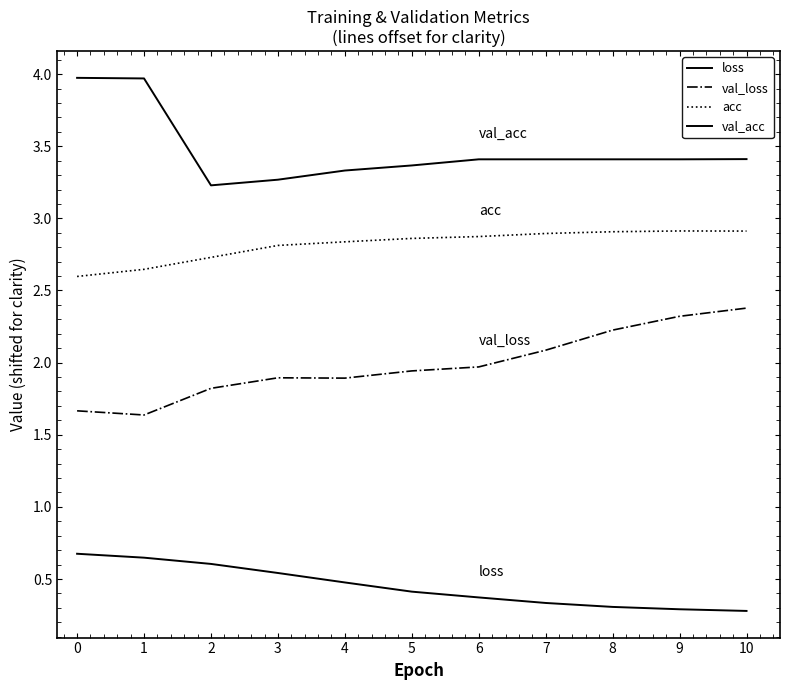

At how many categories does at least one series exceed 2?

11